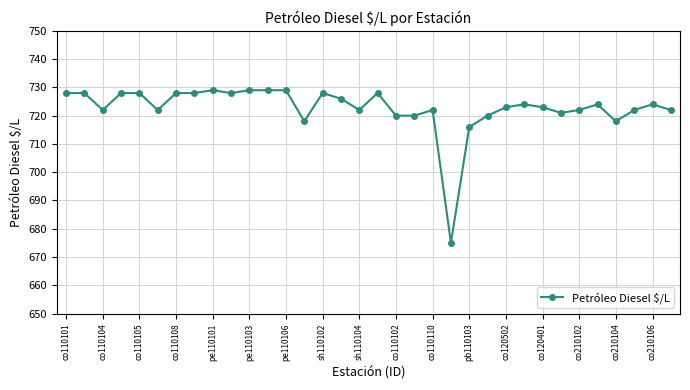

Reading left to right, extract all data points from this chart.

728	728	722	728	728	722	728	728	729	728	729	729	729	718	728	726	722	728	720	720	722	675	716	720	723	724	723	721	722	724	718	722	724	722